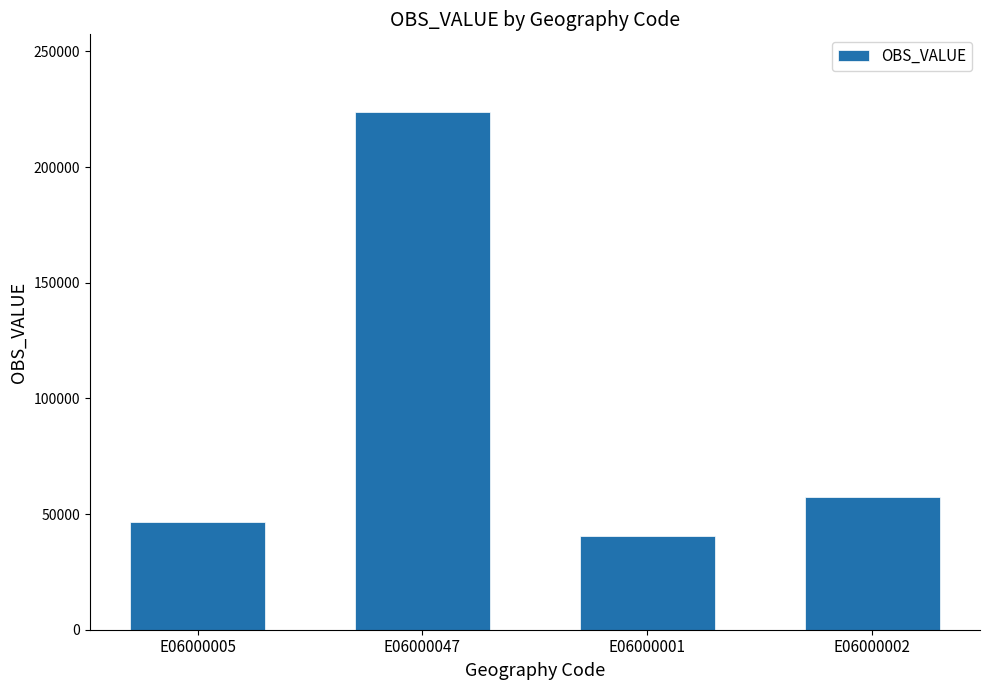

What value does the data have at E06000005, to the nearest 50?

46650